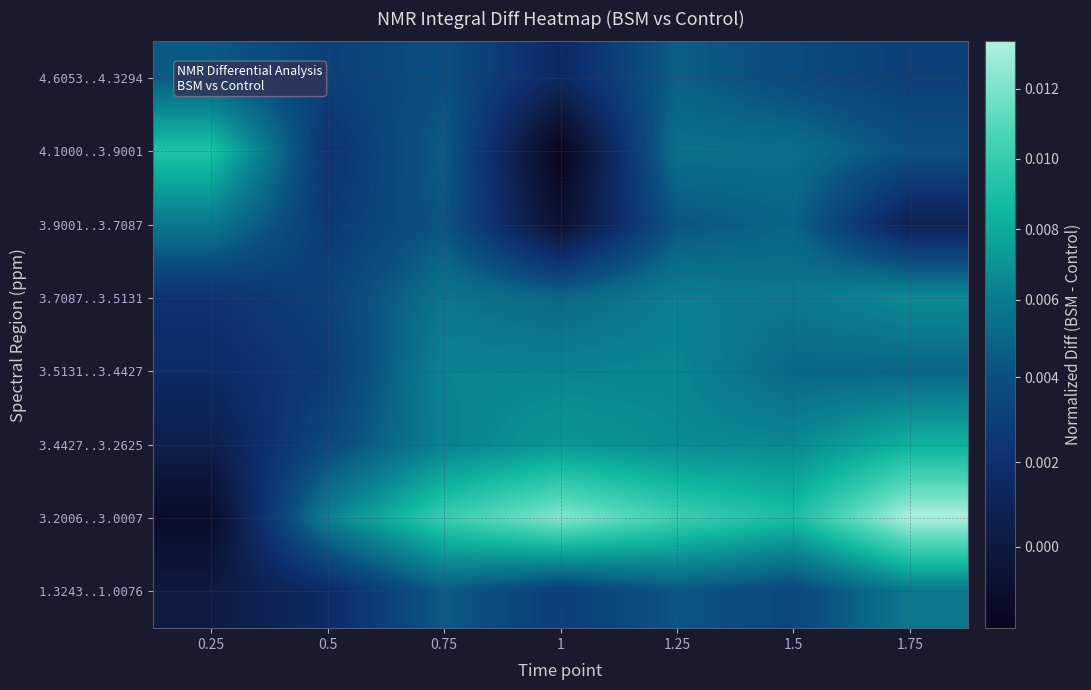

How many series are shown in this chart?

8